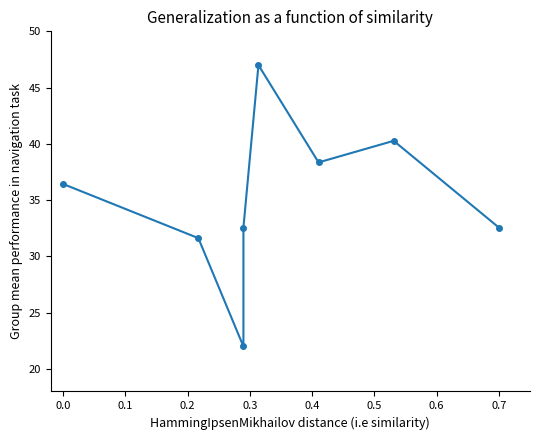

What is the minimum value shown in the chart?

22.0